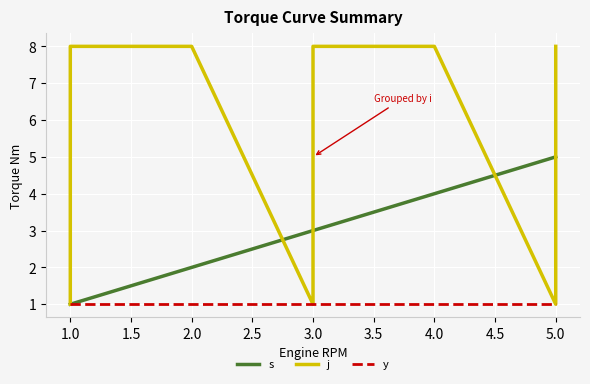

What is the sum of the y values at 1.0 and 2.0?

2